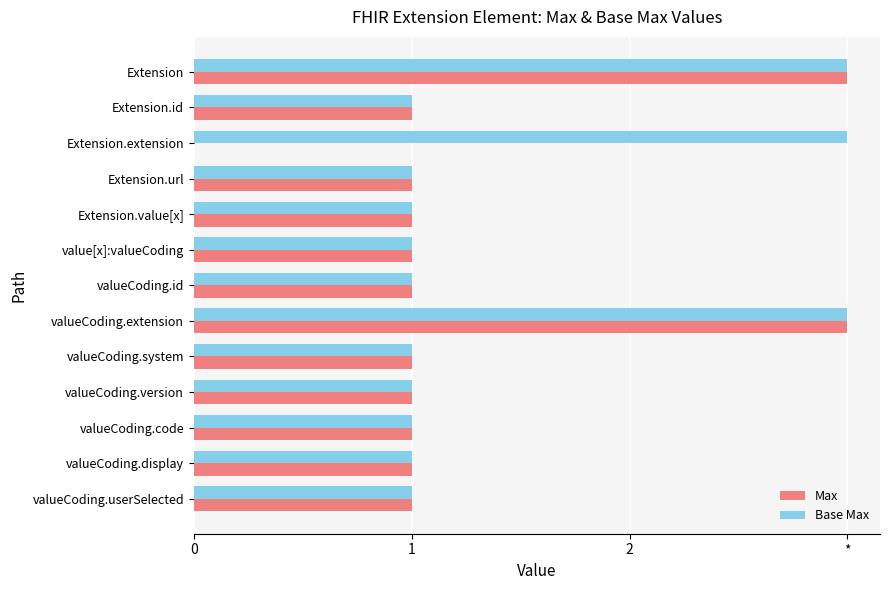

What are all the series names shown in the legend?

Max, Base Max